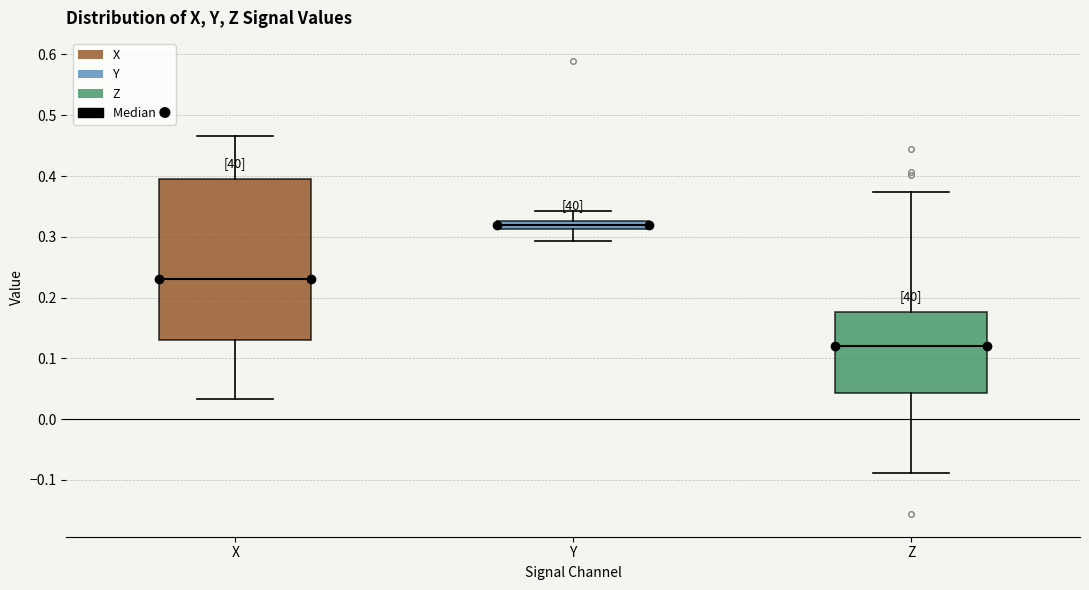

Which box is the tallest, from its lower edge to its upper edge?

X